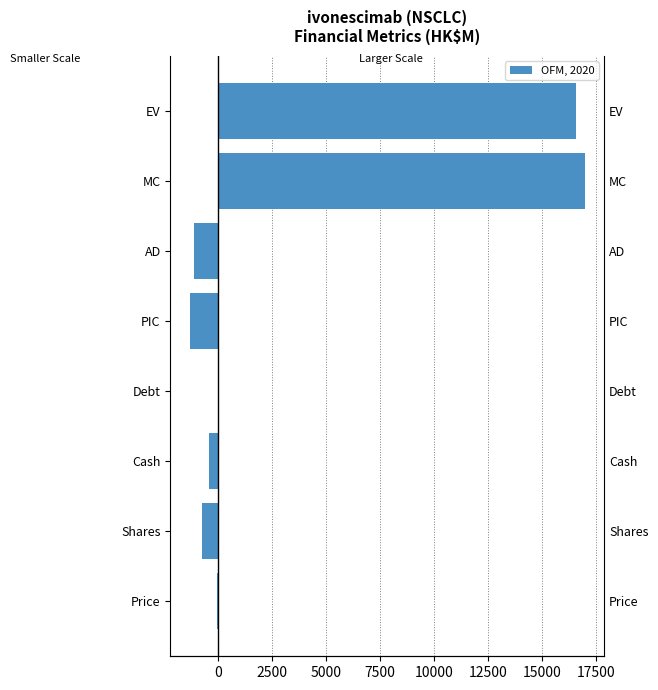

At how many categories does at least one series exceed 14049?

2